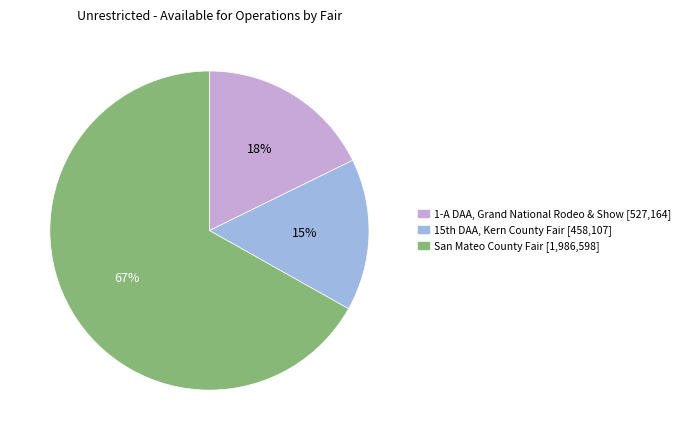

Is the sum of San Mateo County Fair and 1-A DAA, Grand National Rodeo & Show greater than half?

Yes